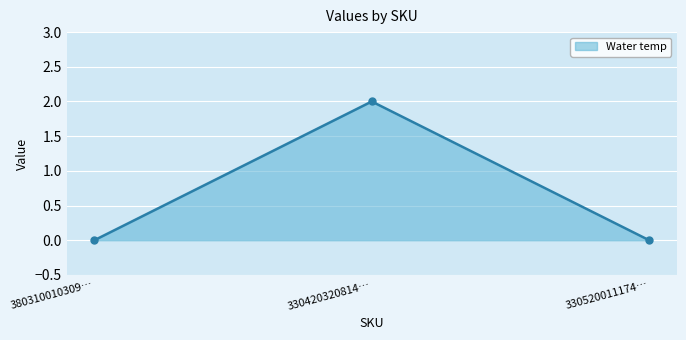

What is the difference between the maximum and minimum values?

2